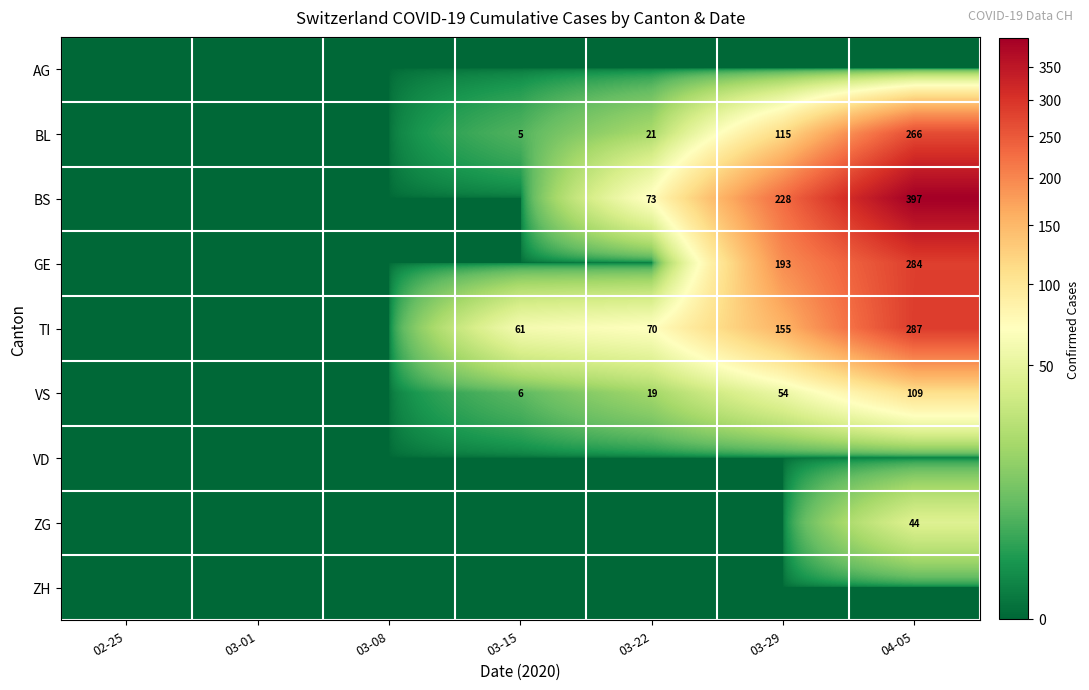

True or false: VS has a value of 109 at 04-05.

True